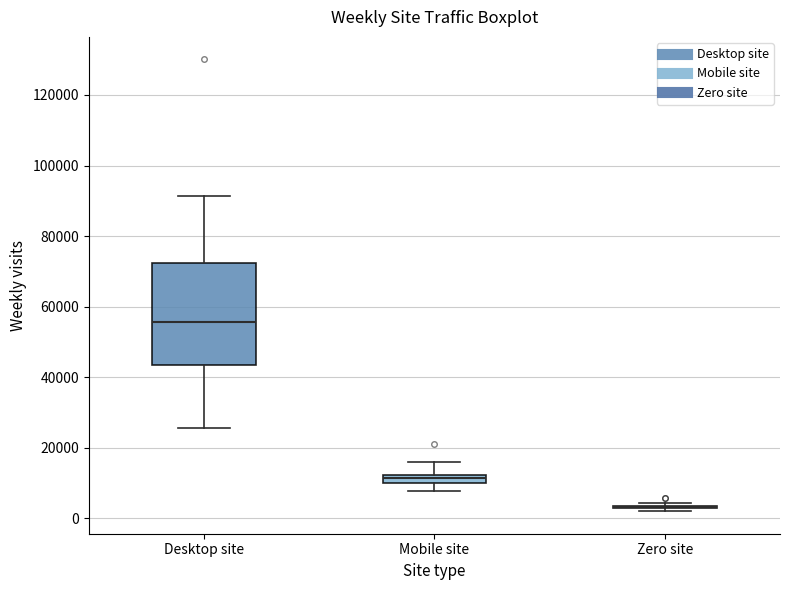

Comparing the boxes themselves (not the whiskers), which one is the tallest?

Desktop site